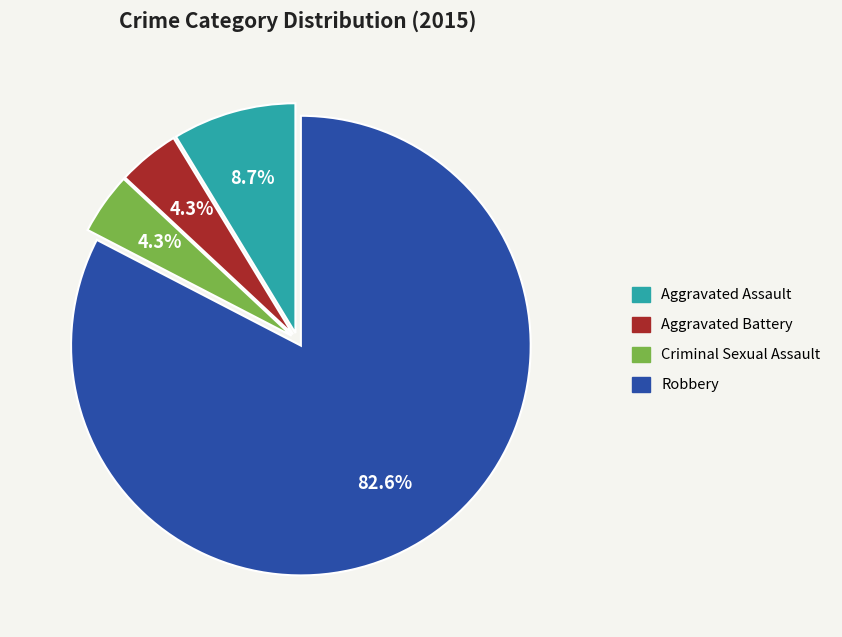

Between Robbery and Criminal Sexual Assault, which is larger?

Robbery